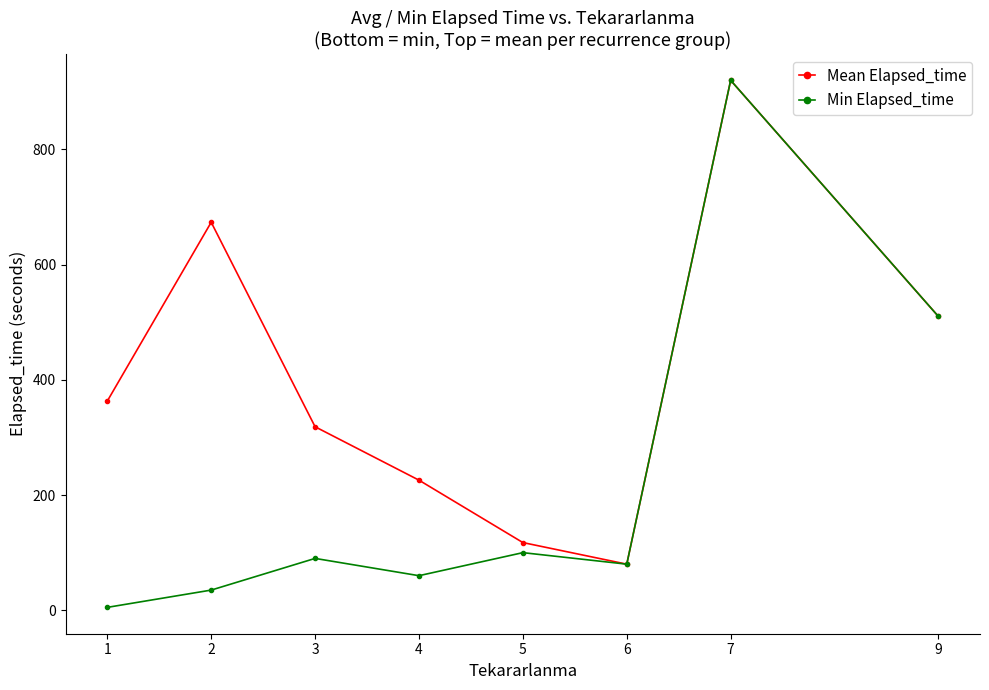

Rank the series by their average value, from lowest to highest.

Min Elapsed_time, Mean Elapsed_time